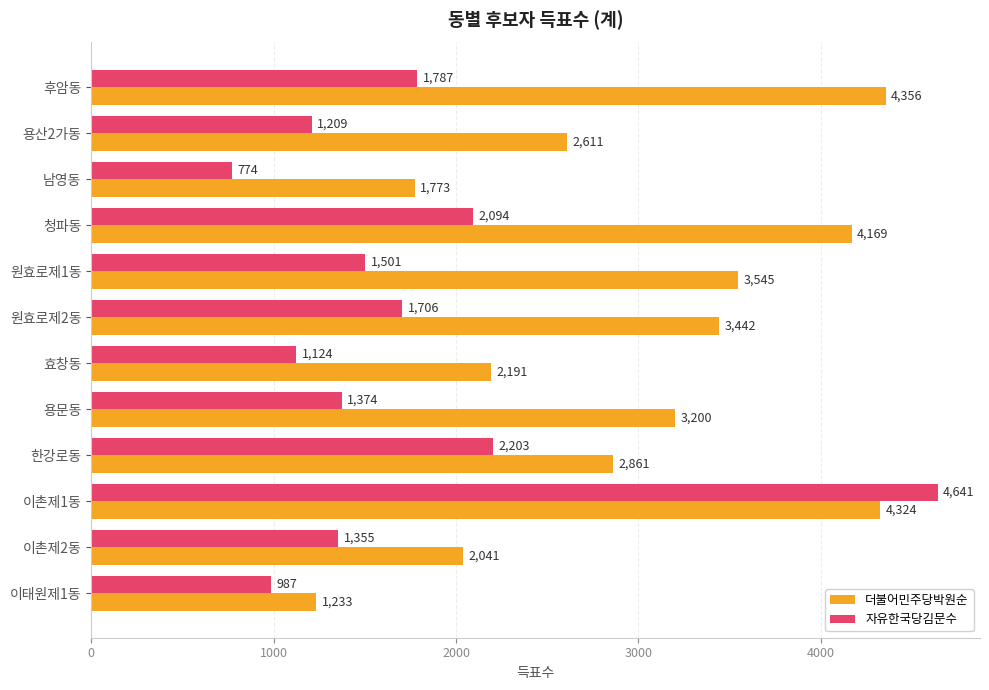

What is the sum of the 자유한국당김문수 values at 용문동 and 이태원제1동?

2361